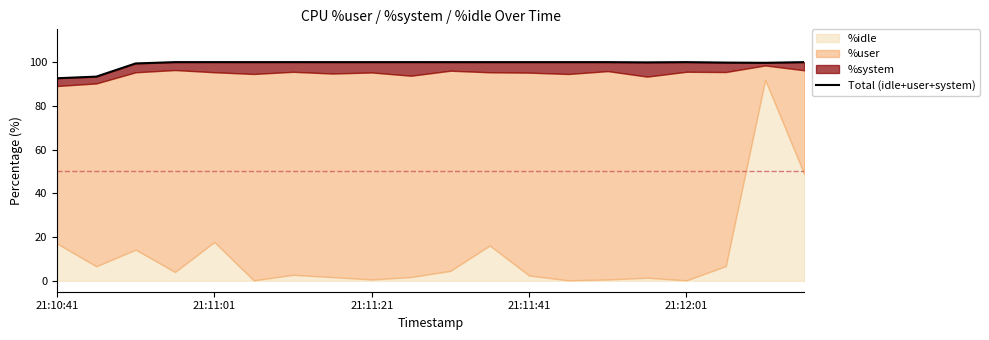

What is the sum of all values?

1984.8